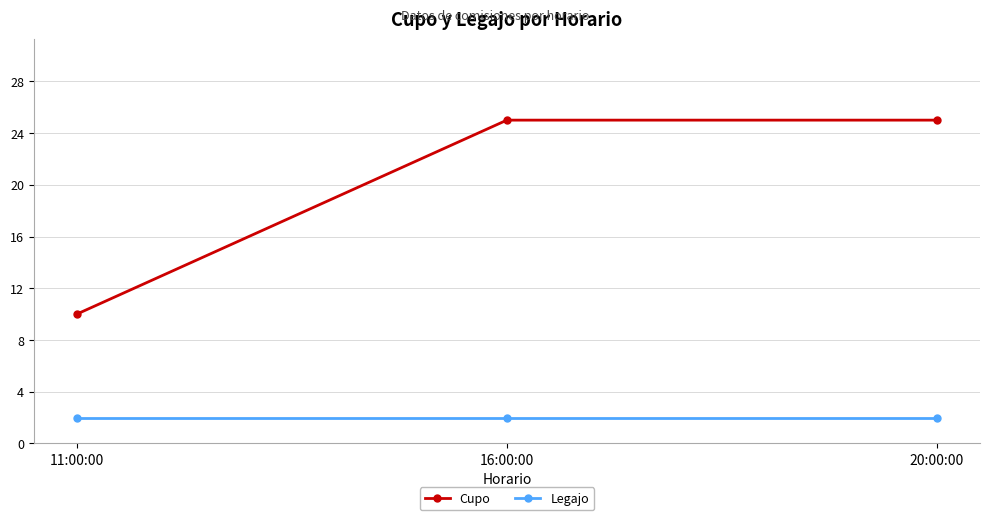

What is the label of the 3rd point from the right?

11:00:00